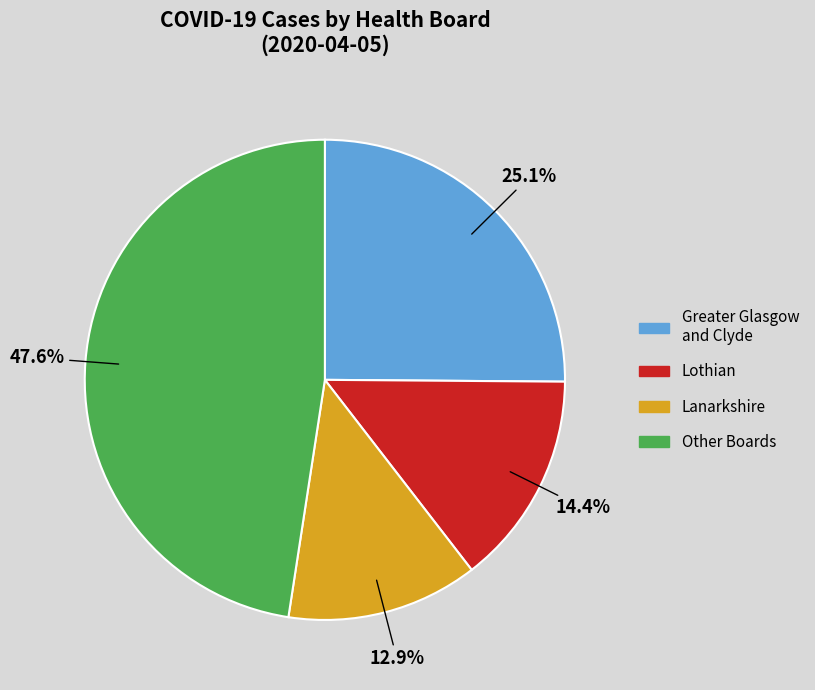

What is the largest slice in the pie chart?

Other Boards